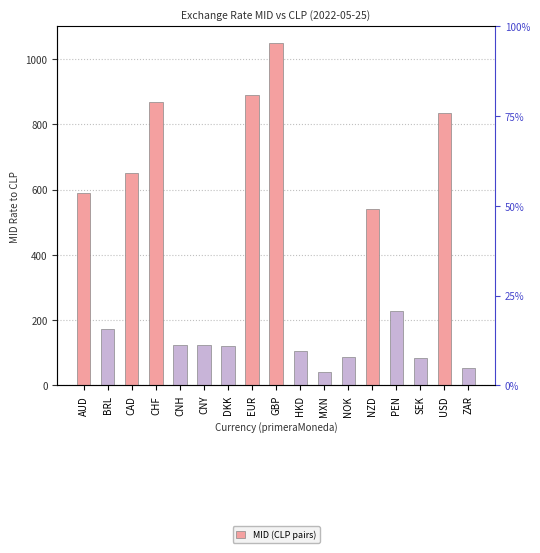

Reading left to right, extract all data points from this chart.

589.9	172.3	650.9	868.0	124.5	124.9	119.8	890.8	1047.8	106.5	42.2	86.9	539.5	226.8	84.6	836.0	53.1